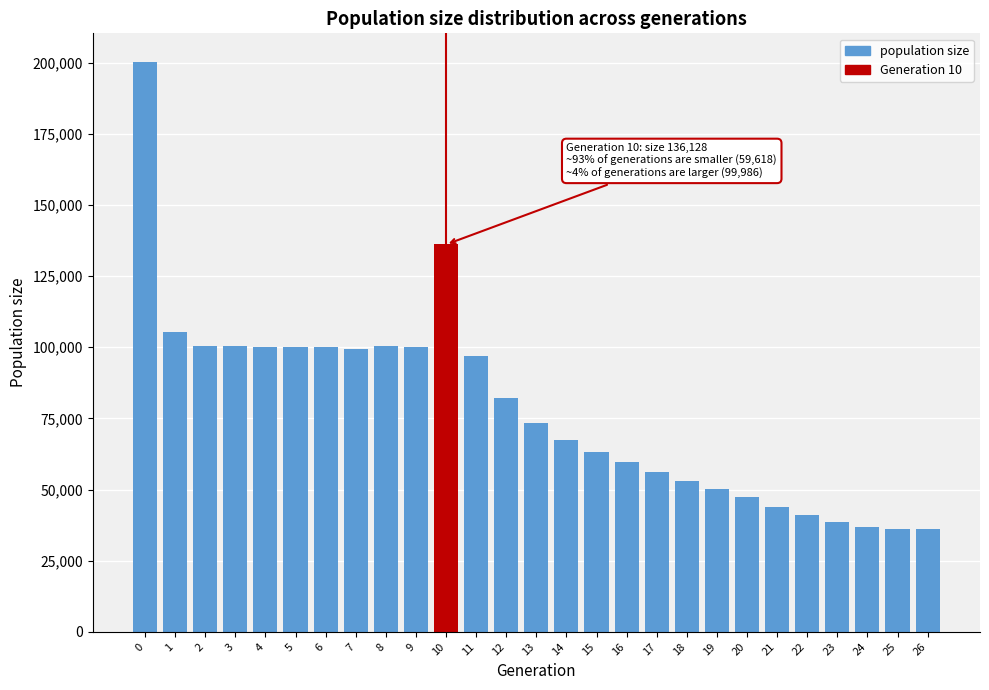

The value at 21 is 29007. True or false?

False